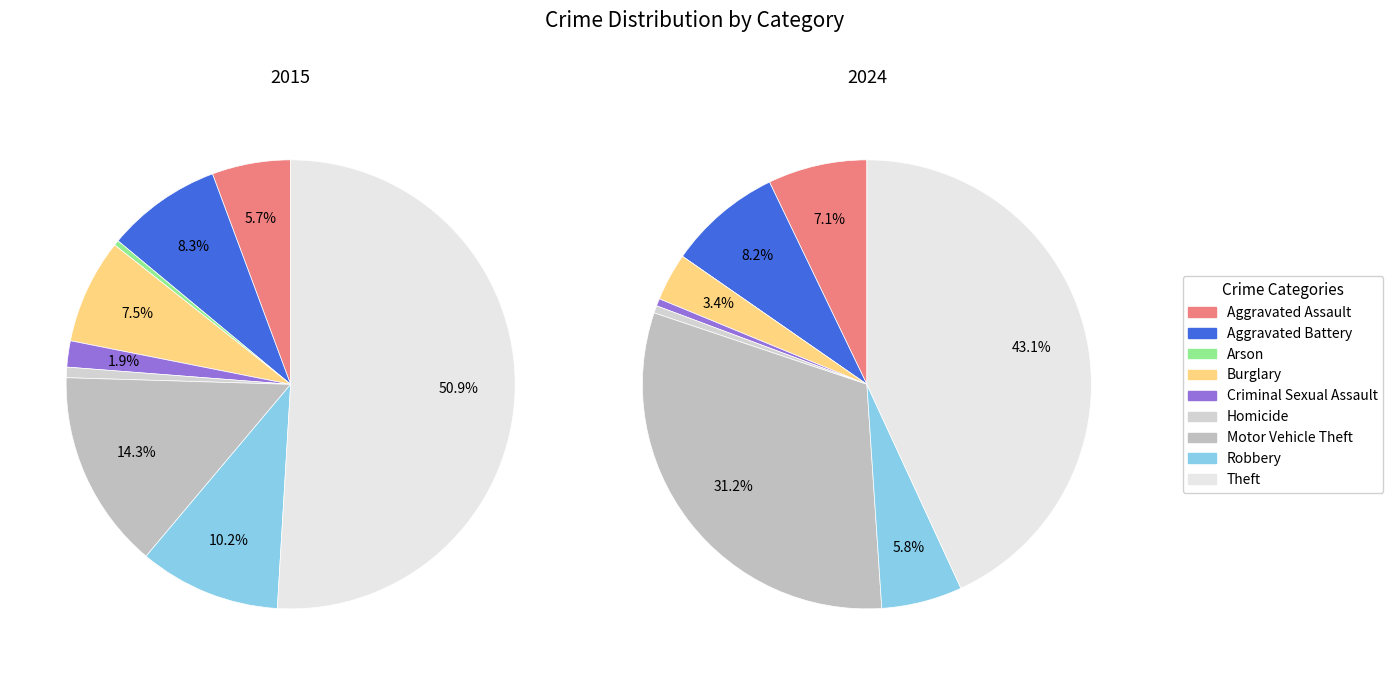

Does any single category account for the majority?

No